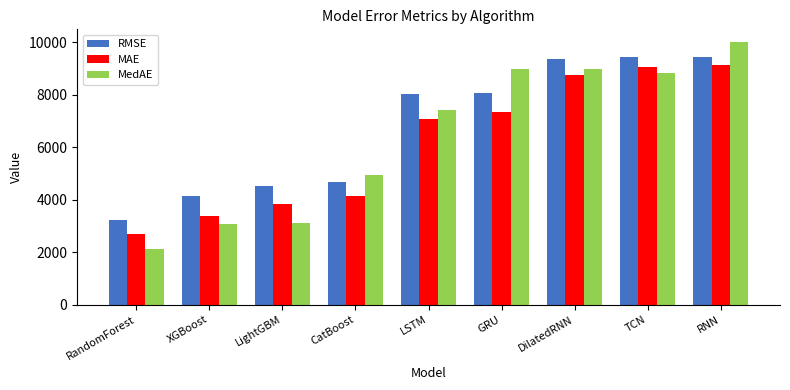

At which label does MAE first exceed 7091?

LSTM